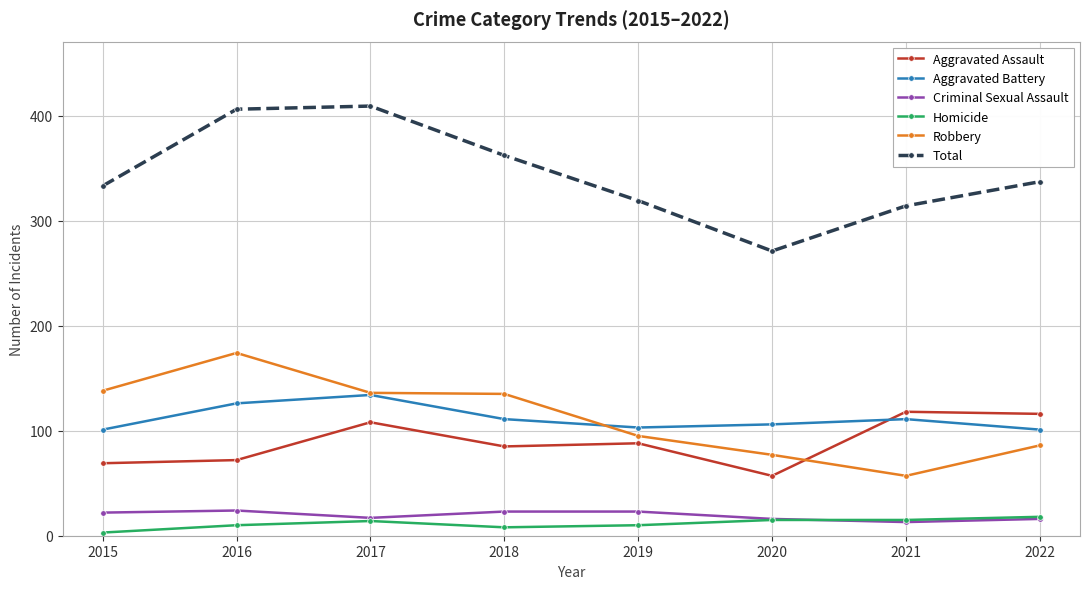

The value of Criminal Sexual Assault at 2019 is 23. True or false?

True